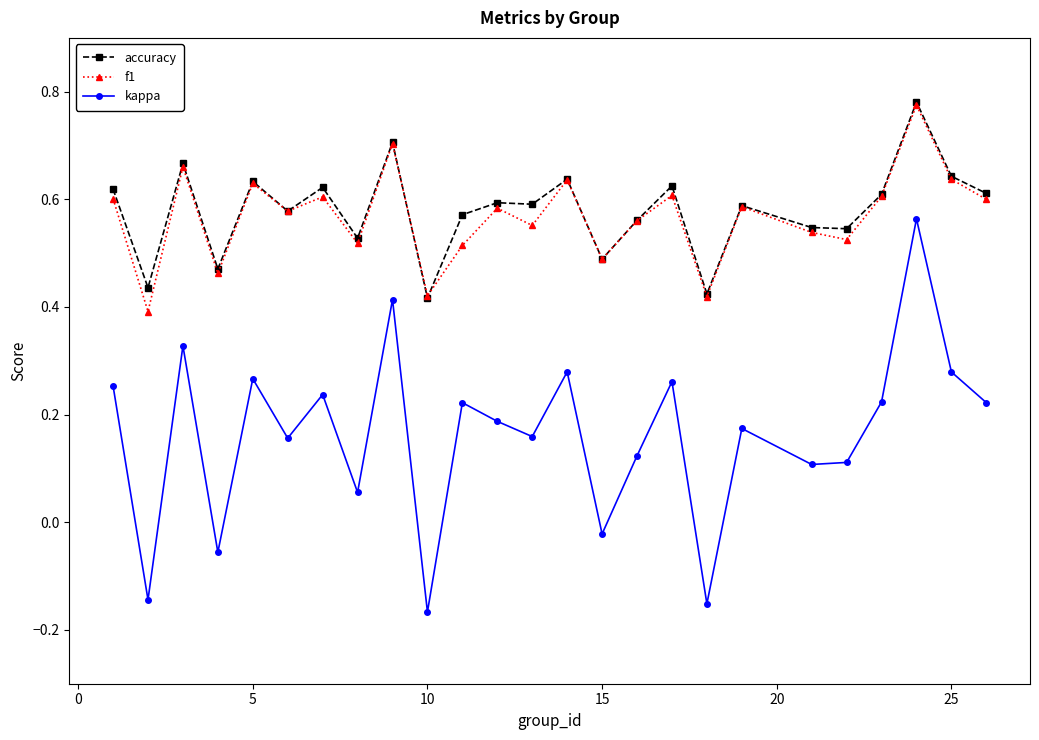

True or false: f1 has more than 2 points higher than both neighbors.

True